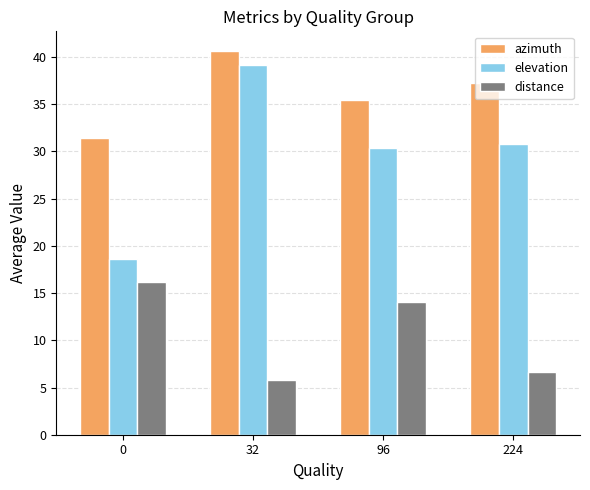

Which series has the widest spread of values?

elevation